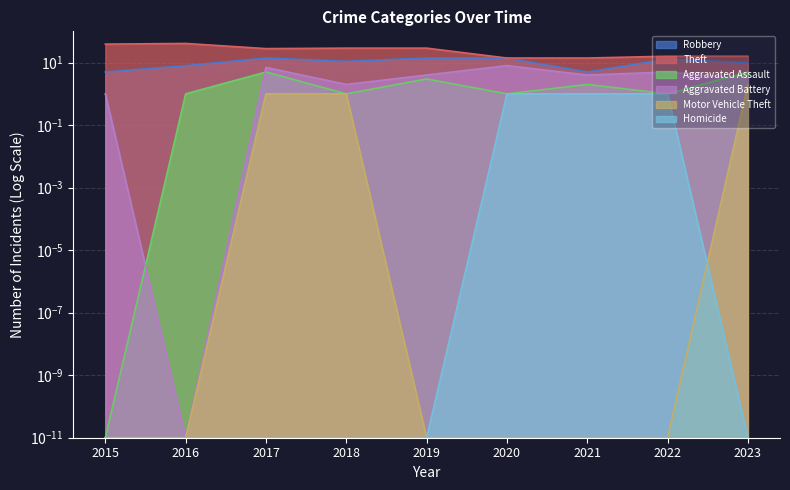

Which label corresponds to the smallest value in the chart?

2015